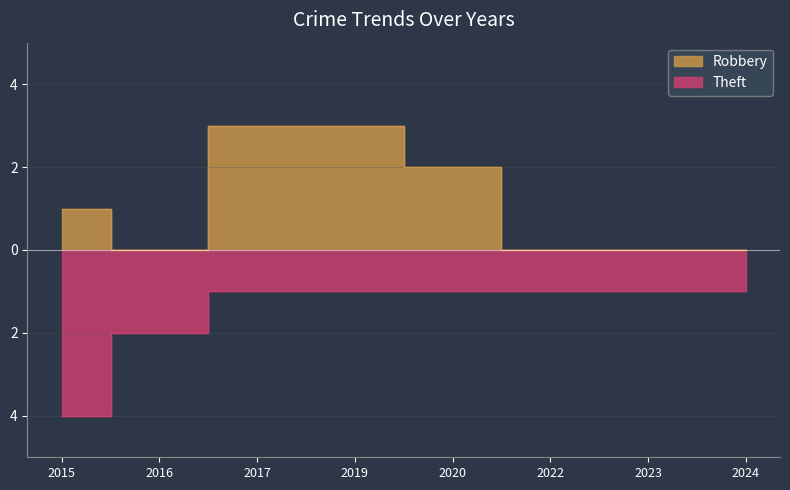

What is the smallest value displayed?

-4